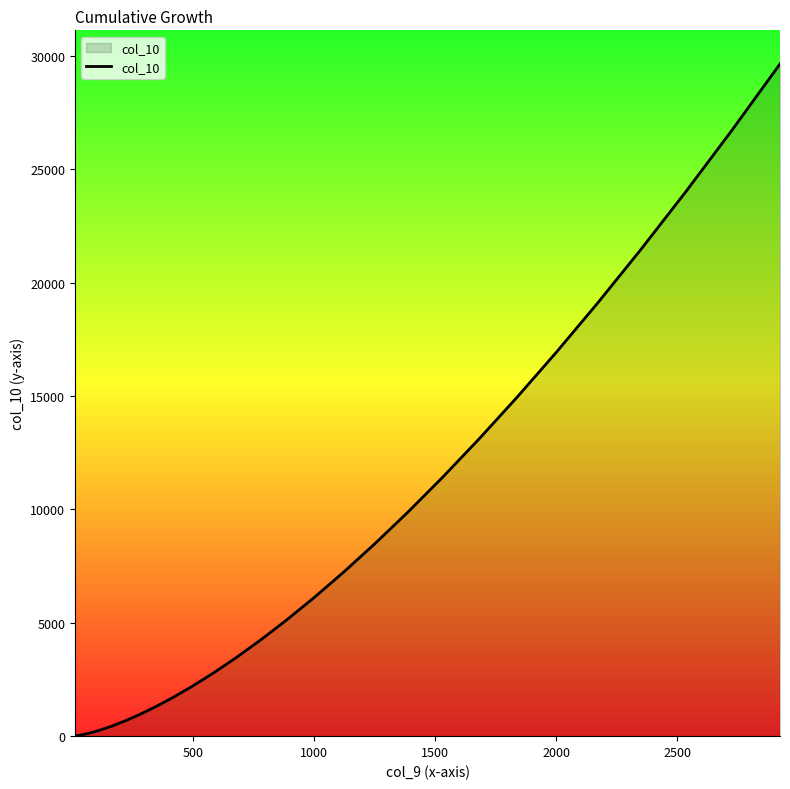

What is the difference between the maximum and minimum values?

29628